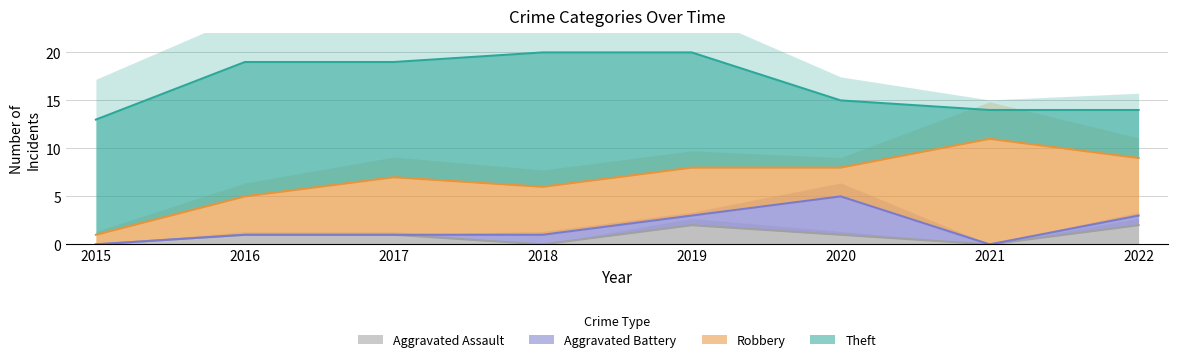

The value of Aggravated Assault at 2015 is 1. True or false?

False